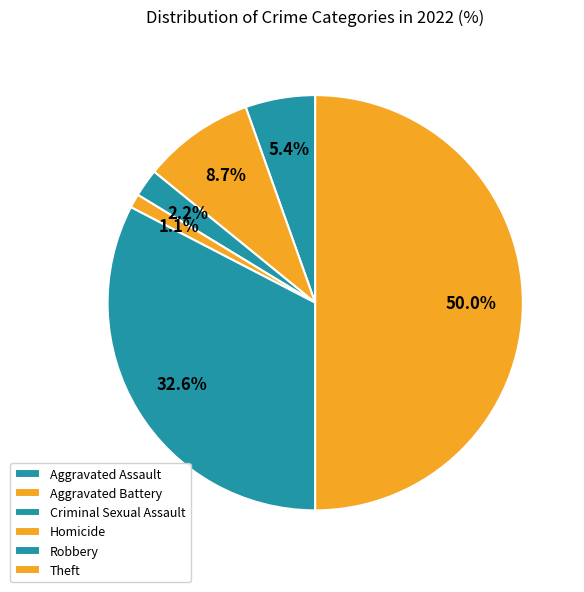

What percentage do Aggravated Assault and Robbery together represent?

38.0%